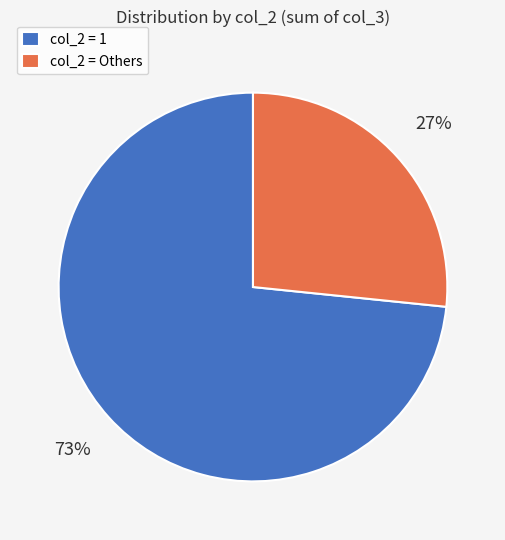

To the nearest percent, what is the combined percentage of col_2 = 1 and col_2 = Others?

100%